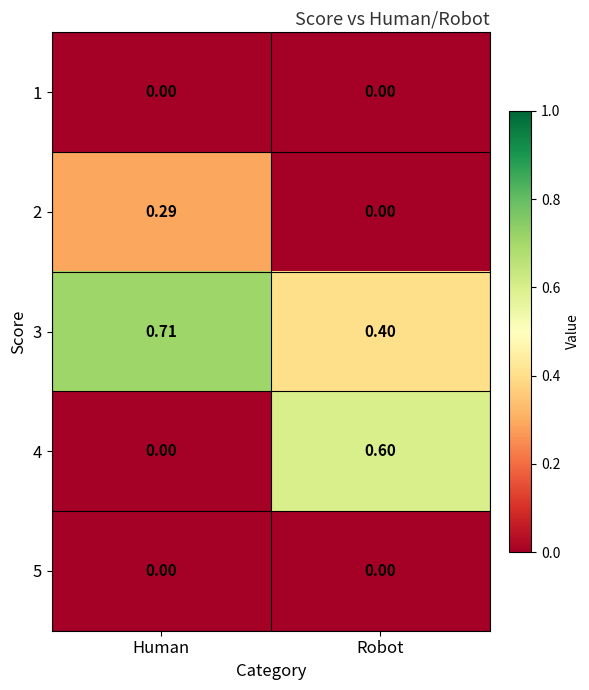

Where is 3 nearest to the value 0?

Robot